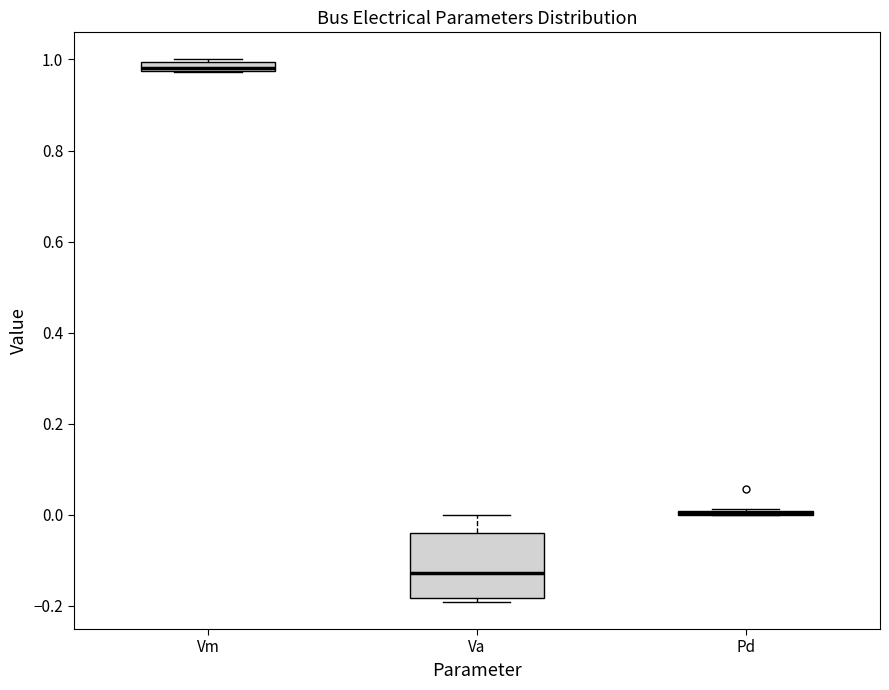

Comparing the boxes themselves (not the whiskers), which one is the tallest?

Va